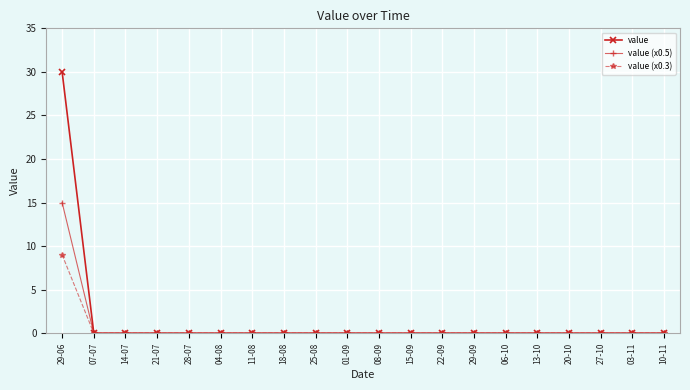

Which series has the largest range (max minus min)?

value